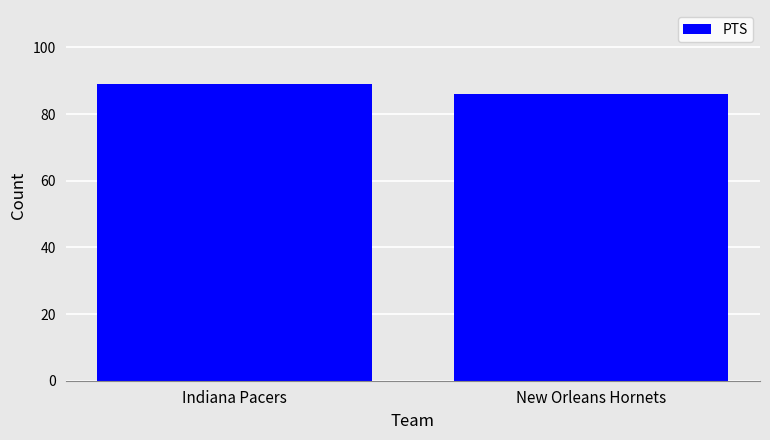

Is it true that the value at Indiana Pacers is 36?

False